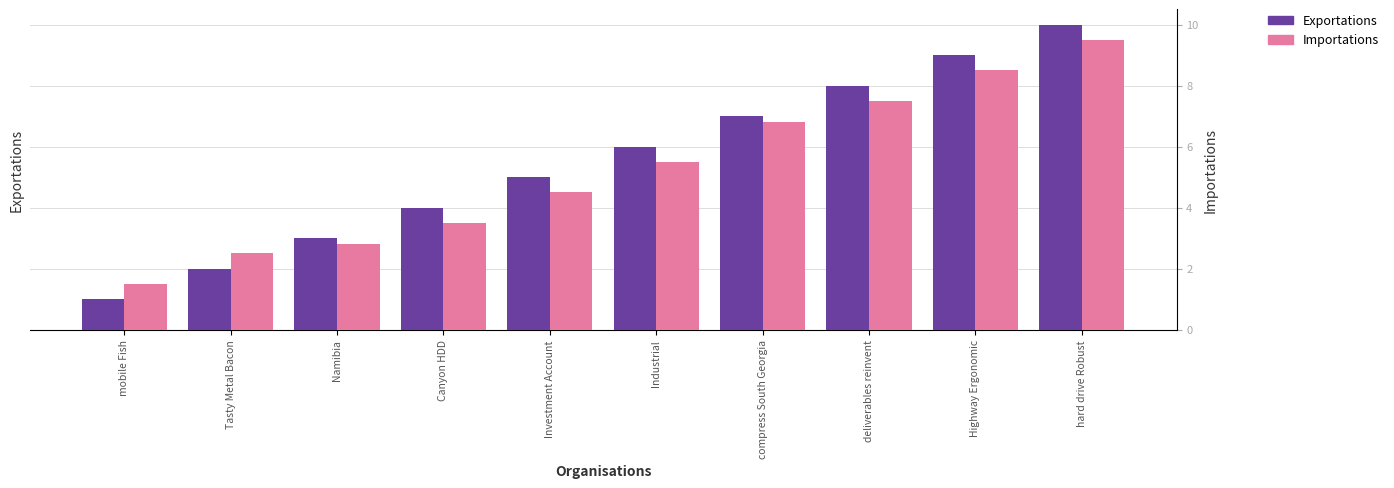

What position from the left is compress South Georgia?

7